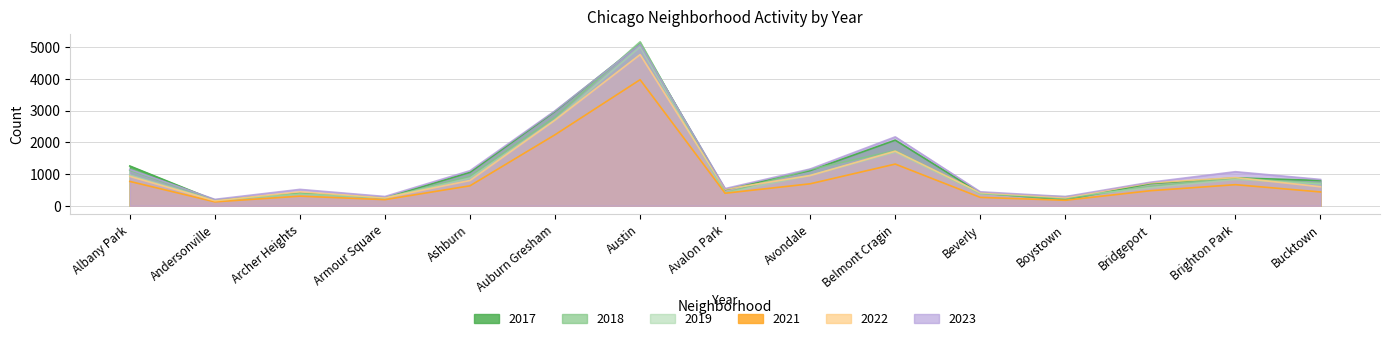

Rank the categories by 2019 value from lowest to highest.

Andersonville, Armour Square, Boystown, Archer Heights, Beverly, Avalon Park, Bridgeport, Bucktown, Brighton Park, Ashburn, Avondale, Albany Park, Belmont Cragin, Auburn Gresham, Austin